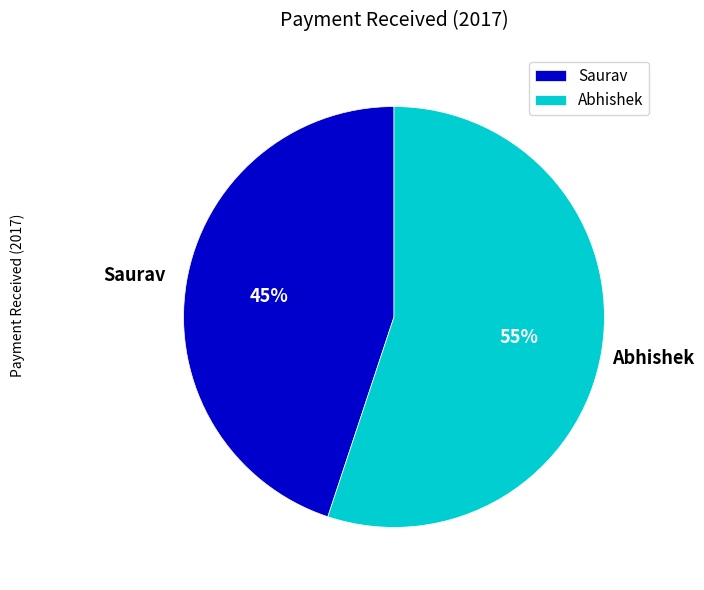

To the nearest percent, what is the difference between the Abhishek and Saurav slice percentages?

10%